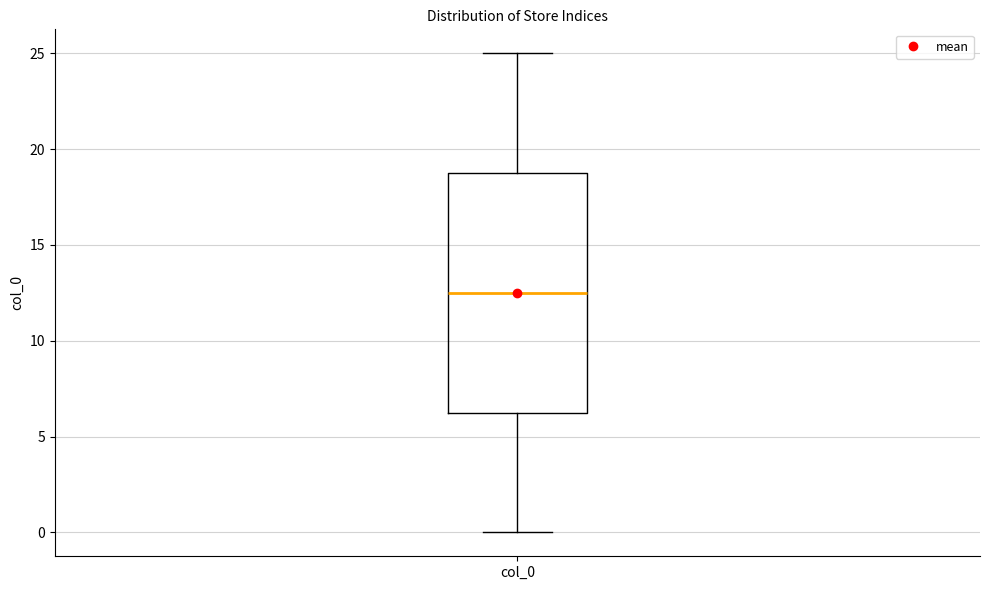

Transcribe this box plot: give where the median line is, the range the box spans, and where the two whiskers end, as read against the y-axis. The values are not printed on the chart, so give them approximately, as read against the axis.

median 12.5, box 6.5 to 19.0, whiskers 0.0 to 25.0